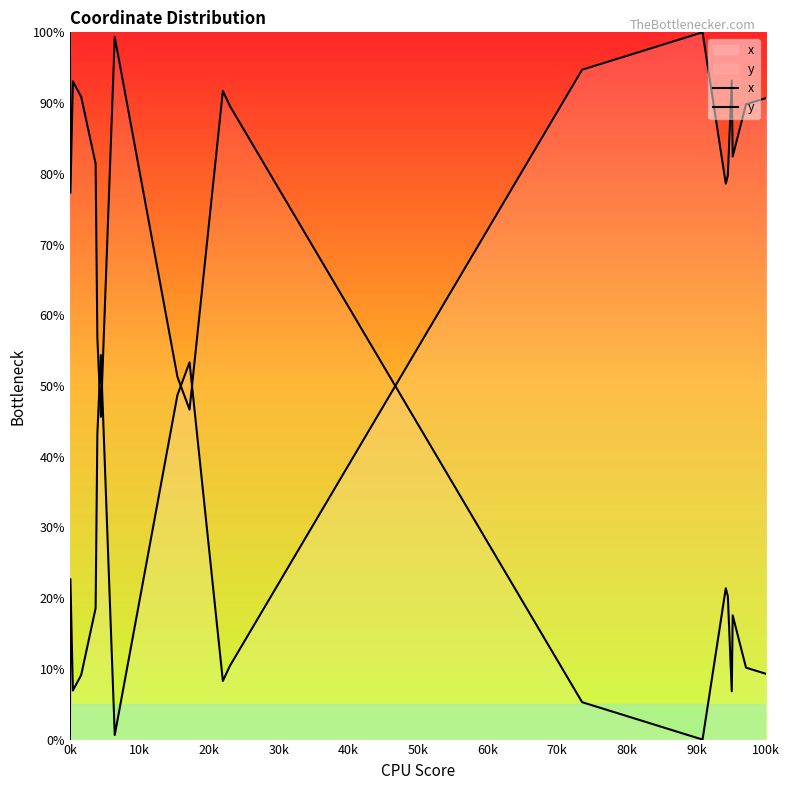

What is the average value of the y series?

50.7